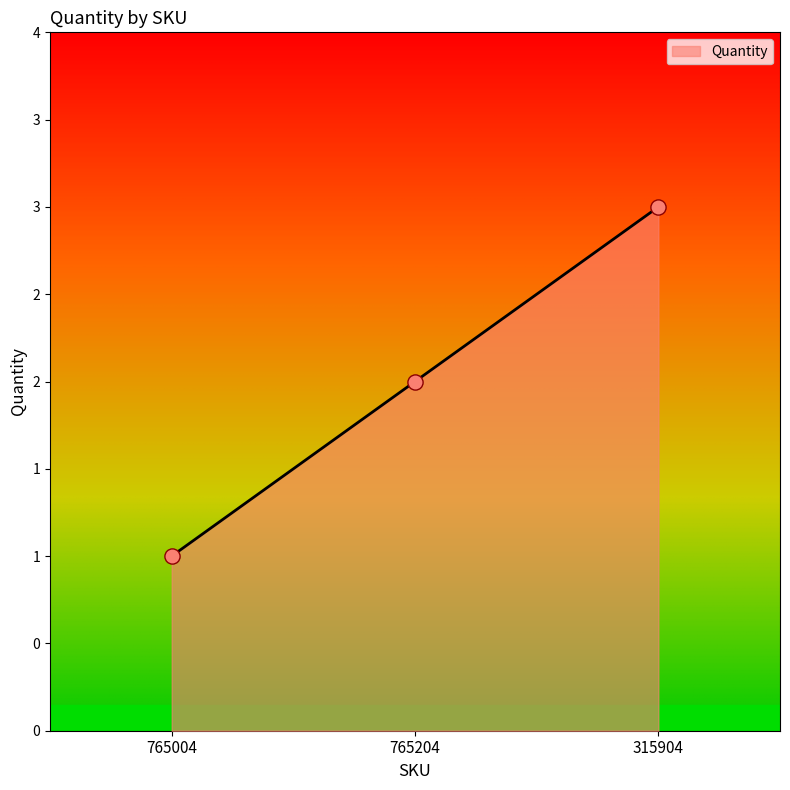

What is the change in value from 765204 to 315904?

+1